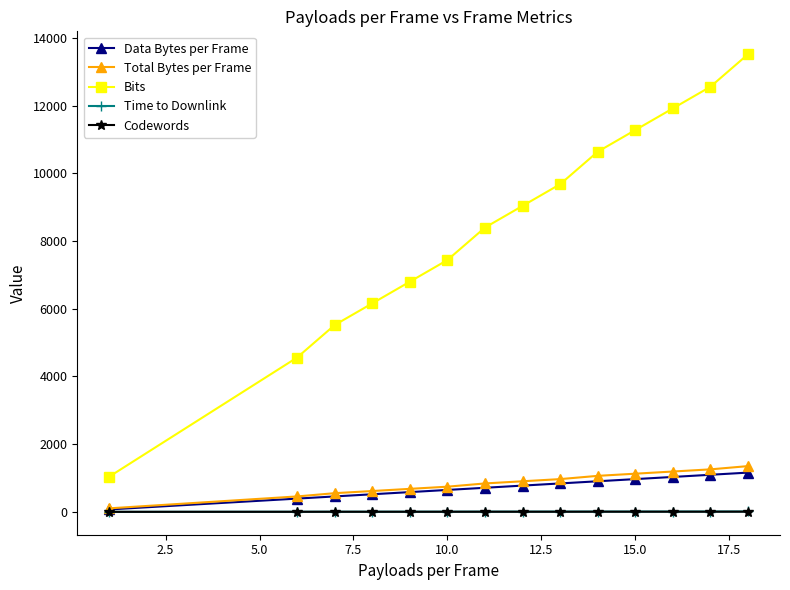

What is the maximum value shown in the chart?

13520.0